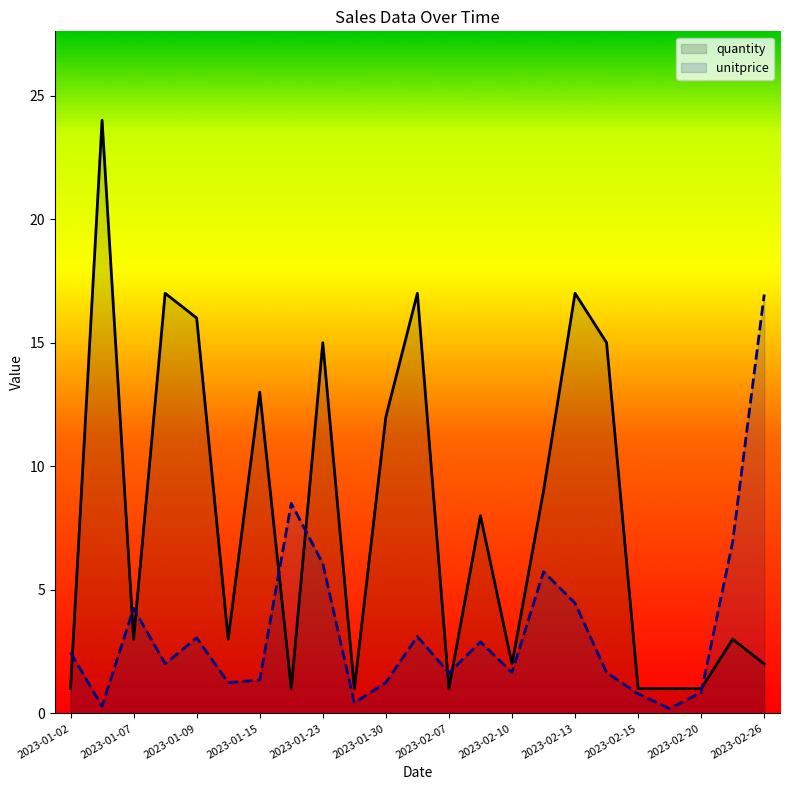

Is it true that unitprice equals 4.5 at 2023-02-13?

True